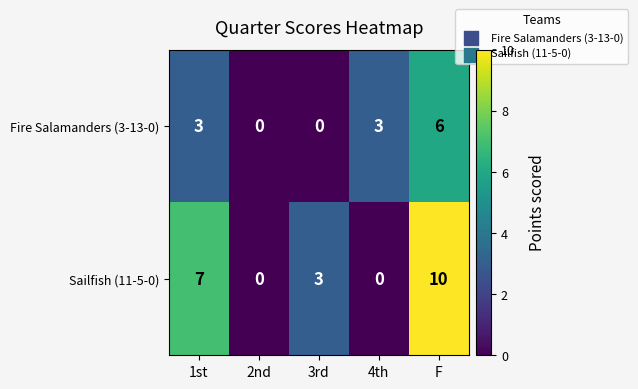

Is it true that Fire Salamanders (3-13-0) equals 3 at 4th?

True